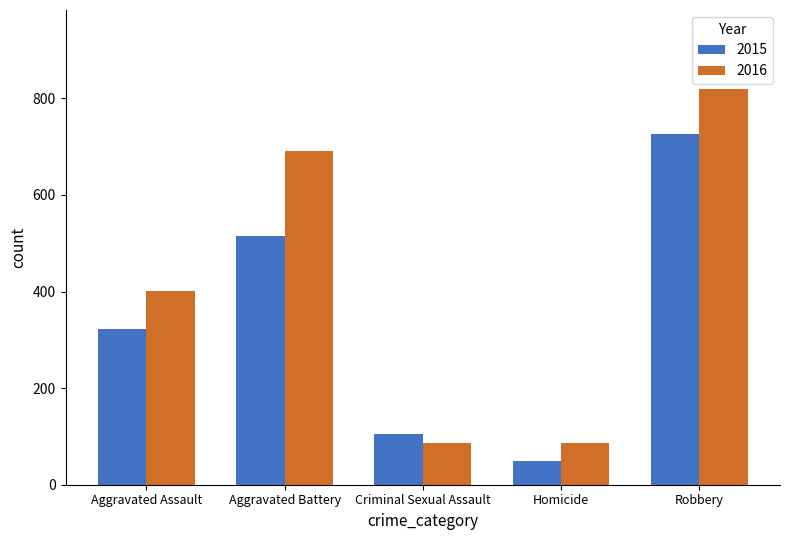

Reading left to right, extract all data points from this chart.

2015: Aggravated Assault=323	Aggravated Battery=515	Criminal Sexual Assault=105	Homicide=50	Robbery=726
2016: Aggravated Assault=402	Aggravated Battery=691	Criminal Sexual Assault=87	Homicide=87	Robbery=819